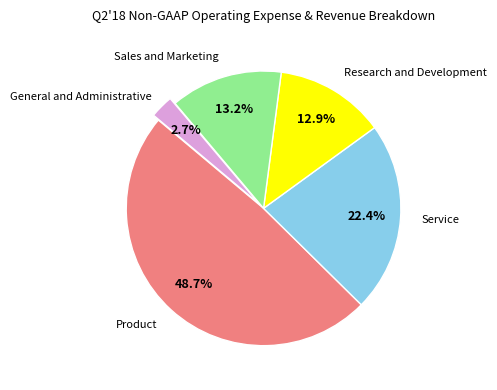

Is there a majority slice in this chart?

No